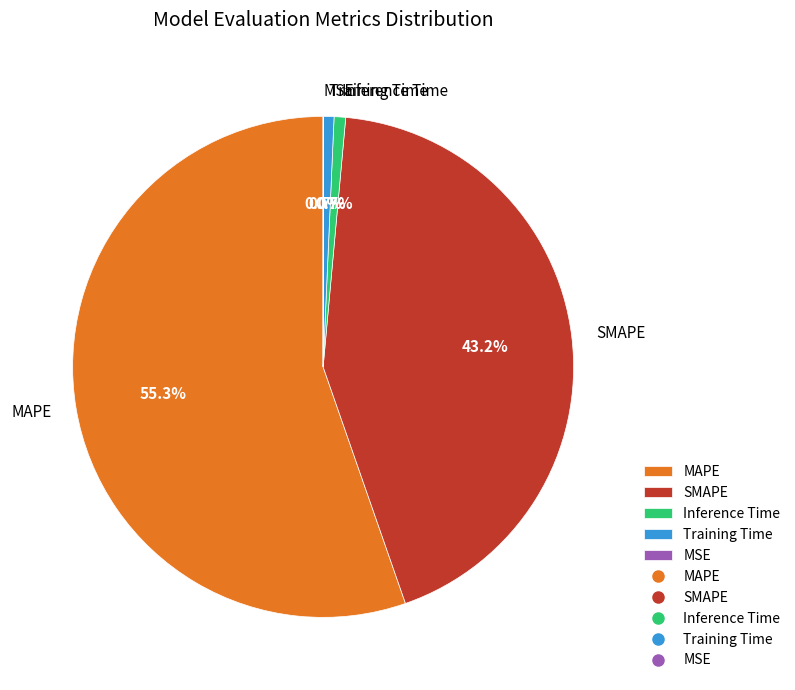

Does Inference Time represent more than half of the total?

No